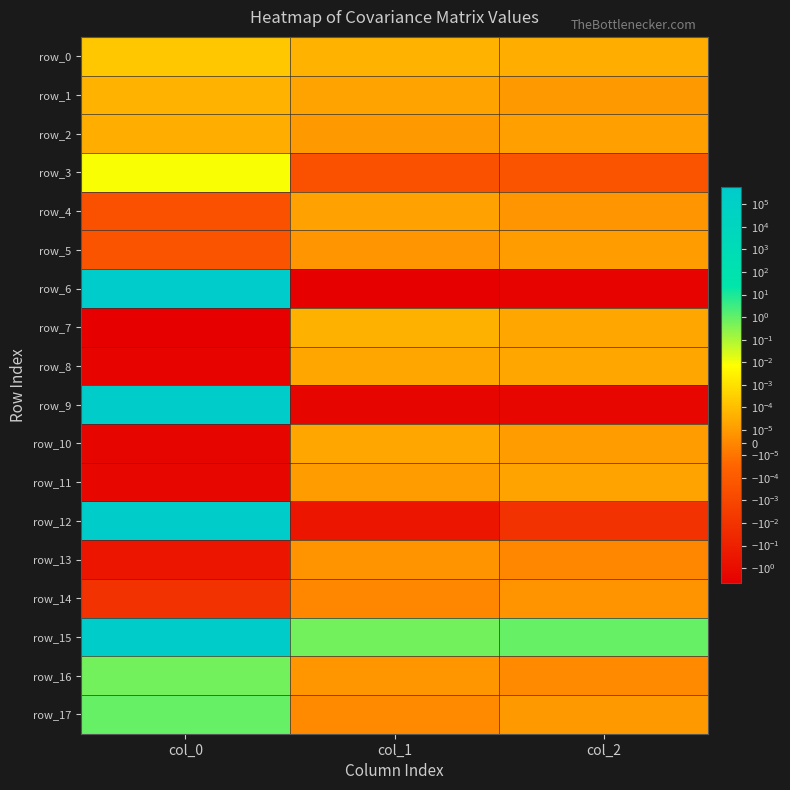

List the labels in order of row_1 value, smallest first.

col_2, col_1, col_0